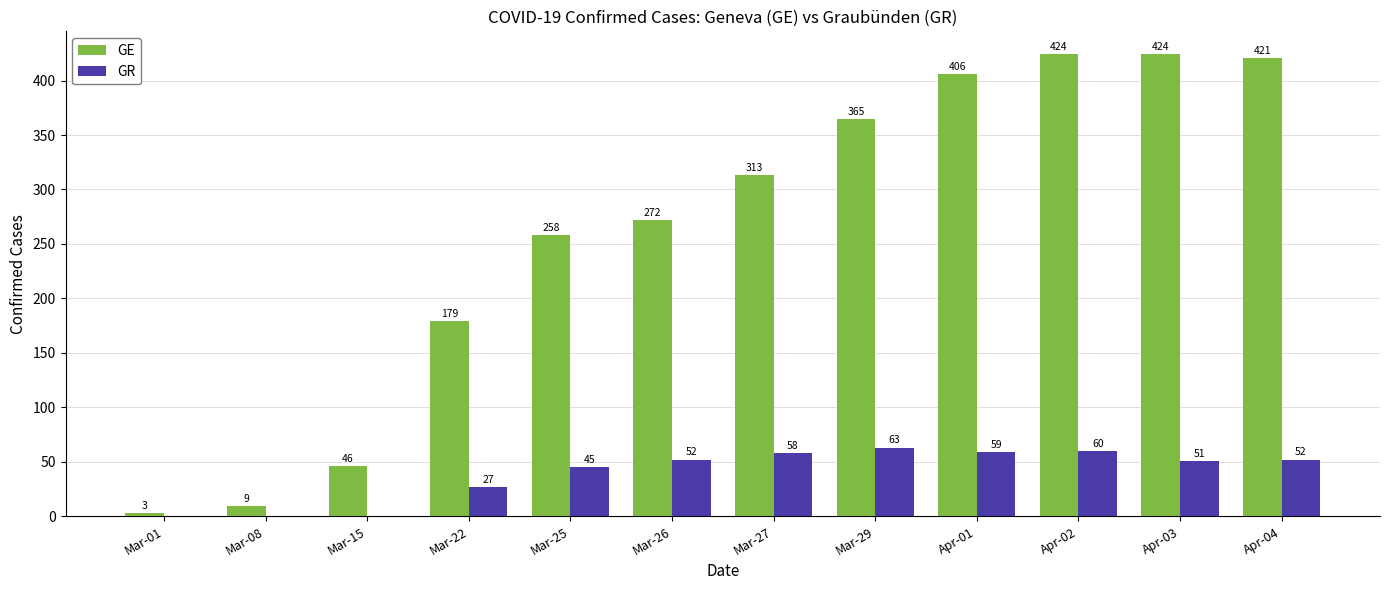

What are all the series names shown in the legend?

GE, GR